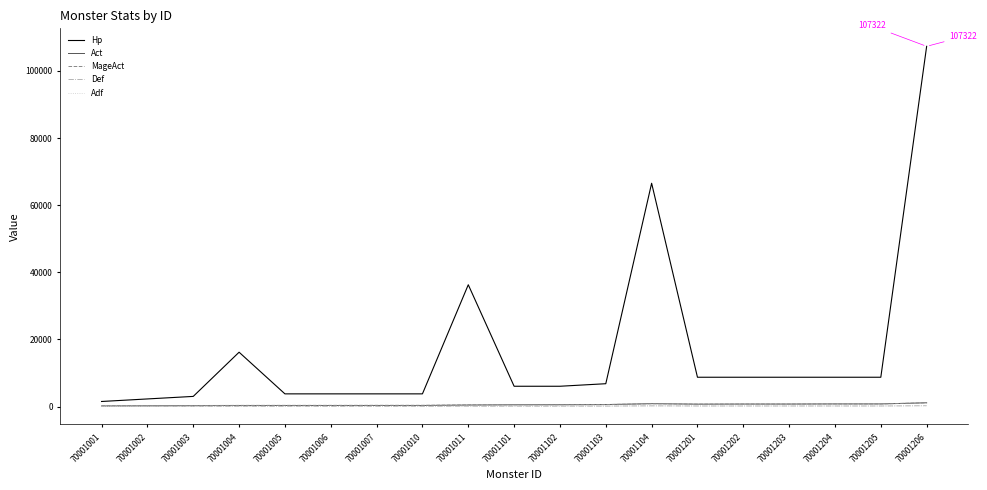

At which category does MageAct reach its first local valley?

70001201